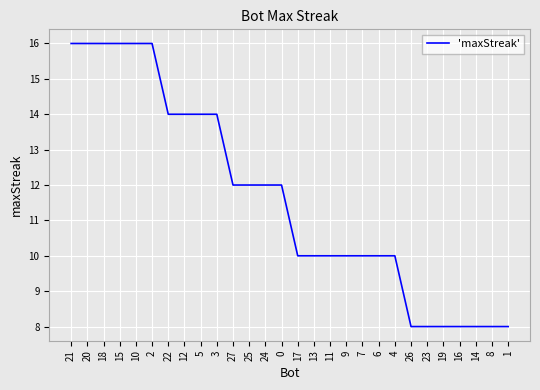

Is it true that the value at 23 is 12?

False